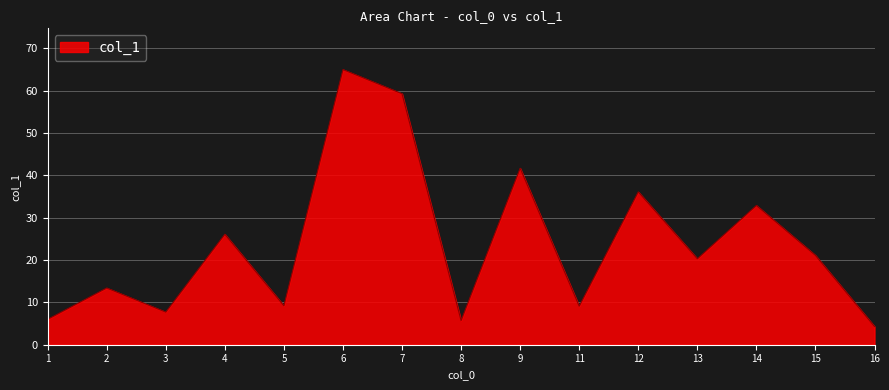

What is the maximum value shown in the chart?

65.0